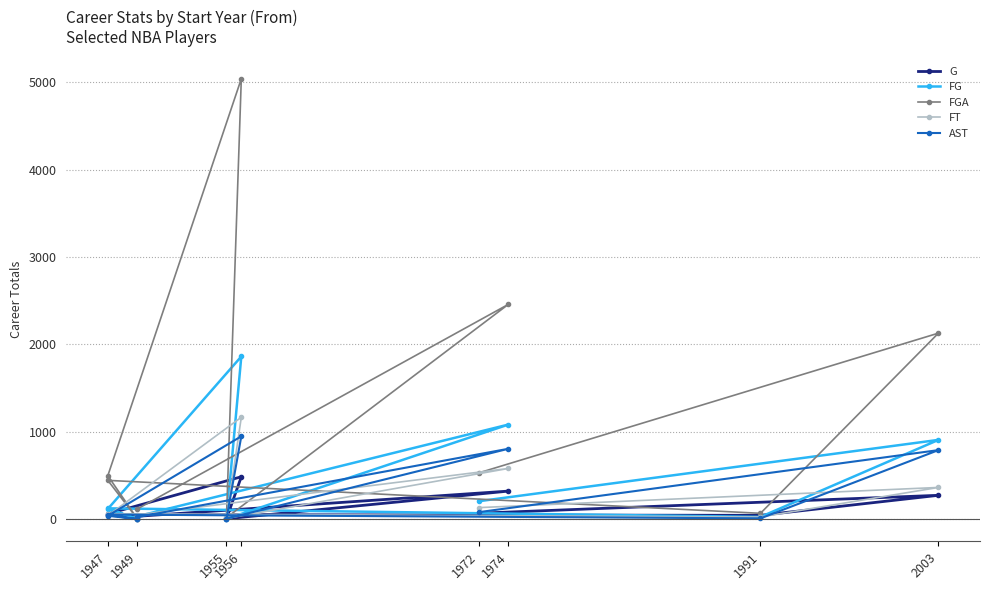

How many lines are shown in the chart?

5